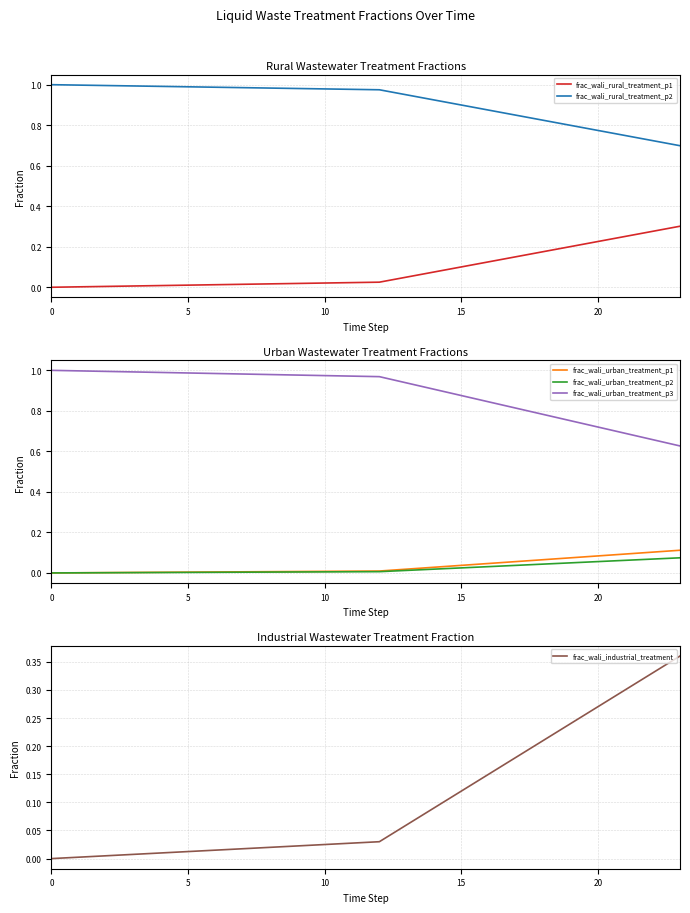

The value of frac_wali_urban_treatment_p3 at 0 is 1.0. True or false?

True